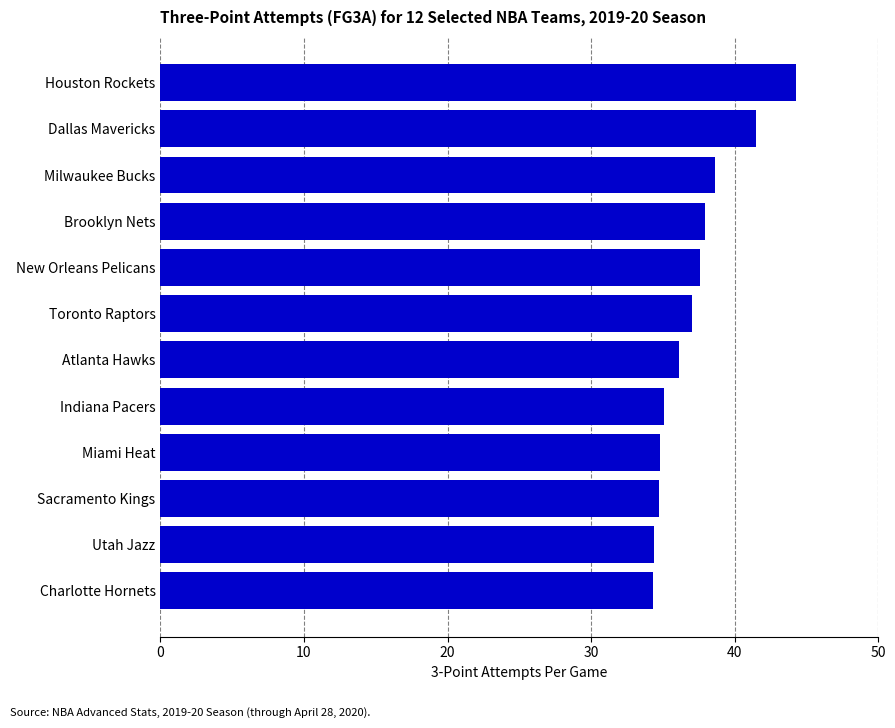

What is the ratio of the value at Sacramento Kings to the value at Atlanta Hawks?

1.0